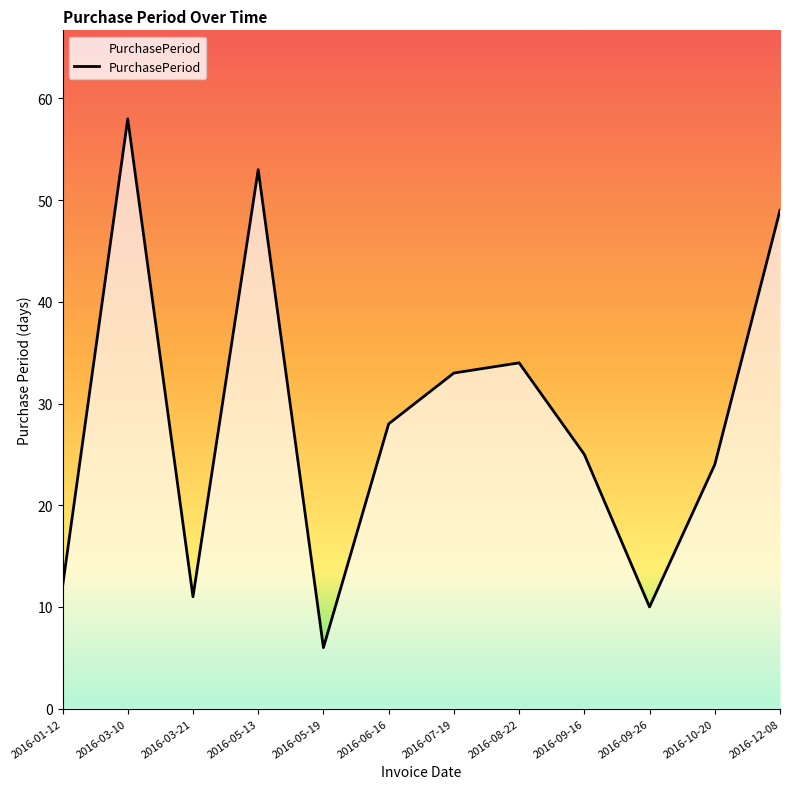

Between 2016-03-21 and 2016-03-10, which is larger?

2016-03-10